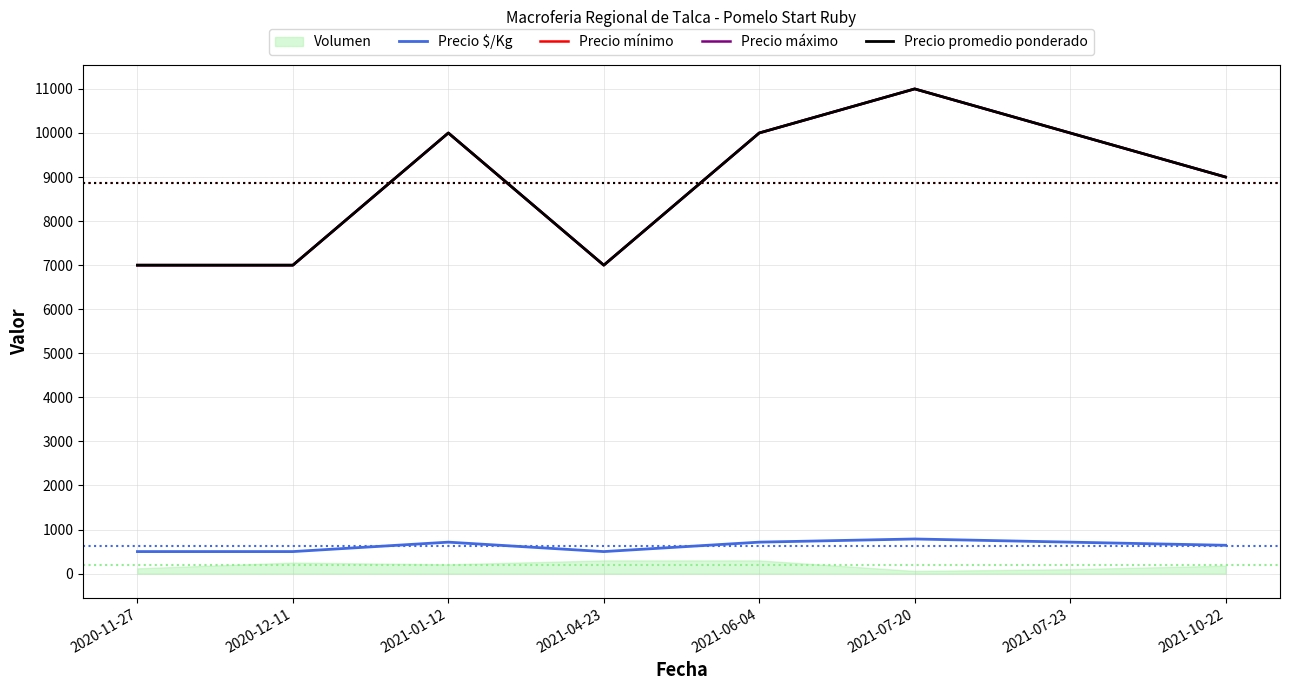

Between 2020-11-27 and 2021-06-04, which series saw the biggest shift?

Precio mínimo